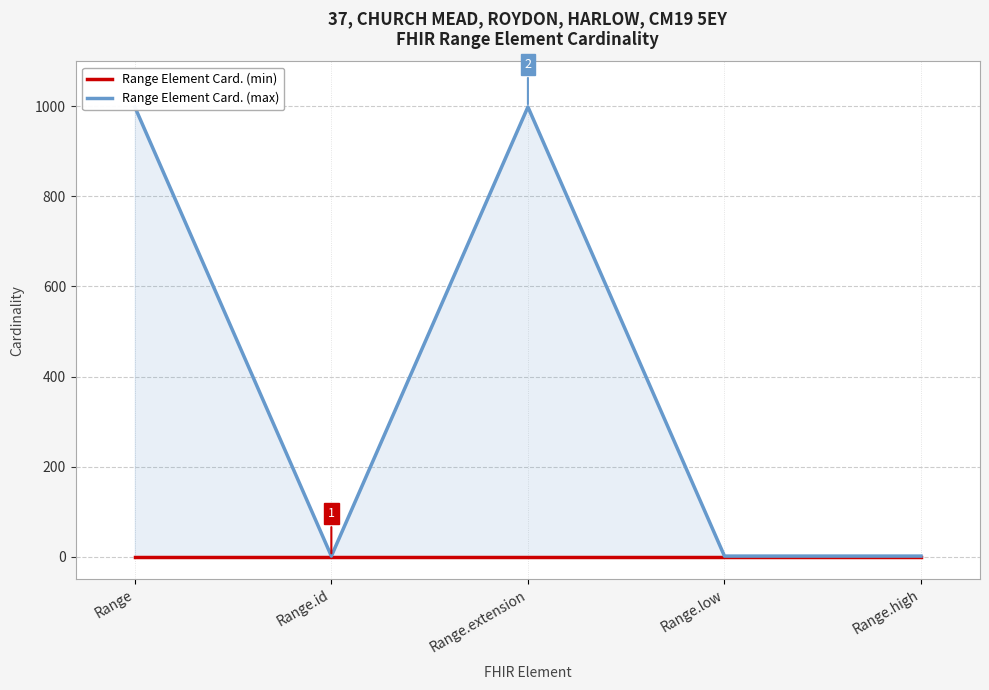

How many lines are shown in the chart?

2